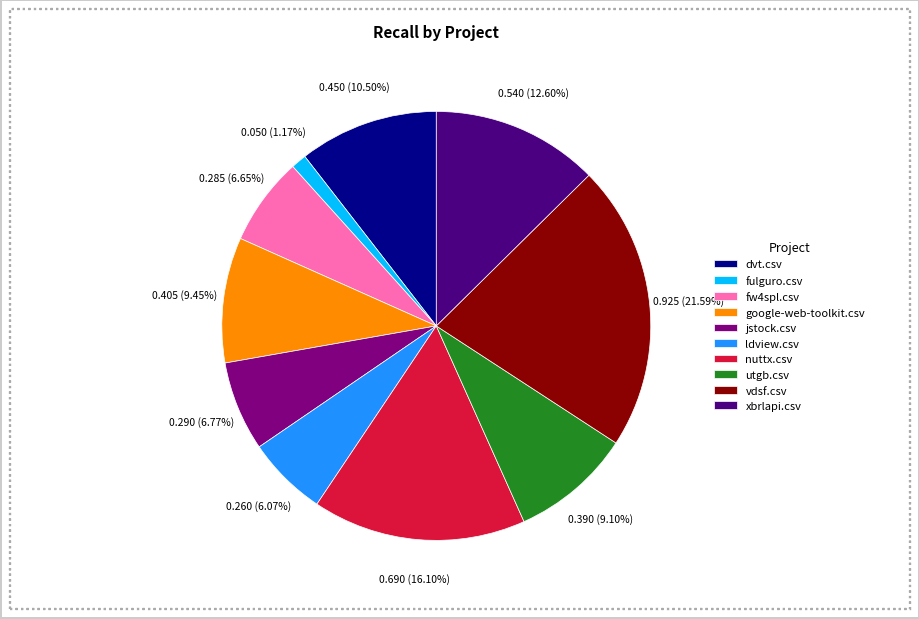

The ldview.csv slice represents 18% of the pie. True or false?

False